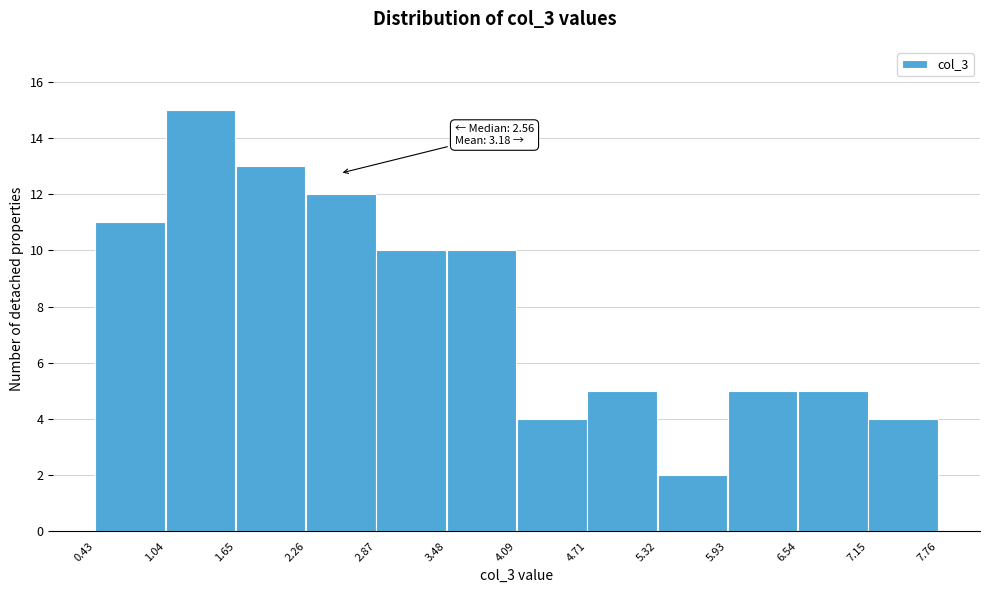

Which range on the x-axis has the tallest bar?

1.04 to 1.65